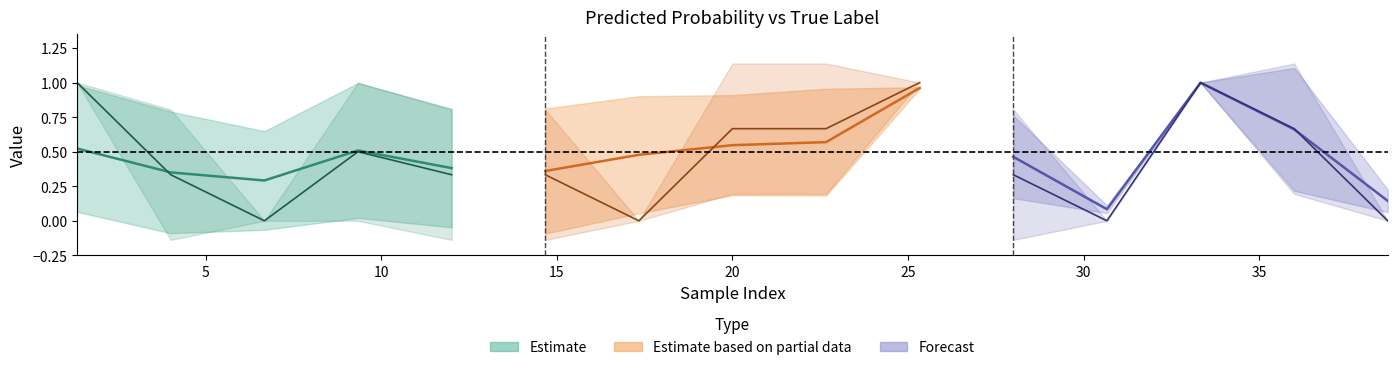

The value of y_pred_main at 10 is 0.1. True or false?

False